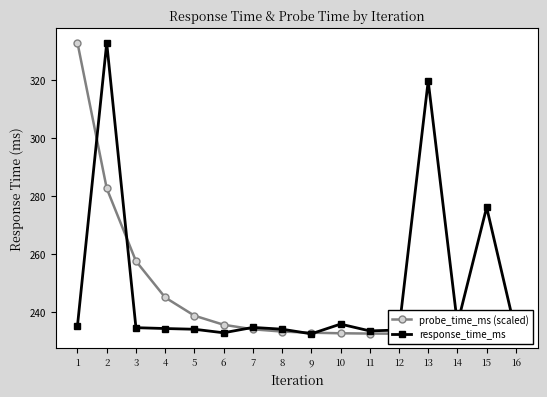

Where does the response_time_ms series first go above 234?

1